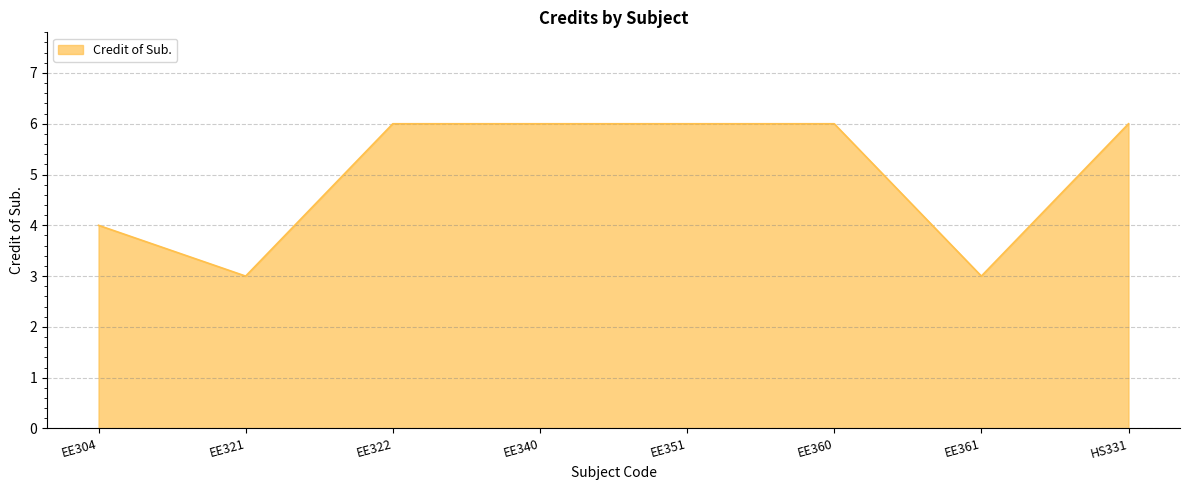

What is the minimum value shown in the chart?

3